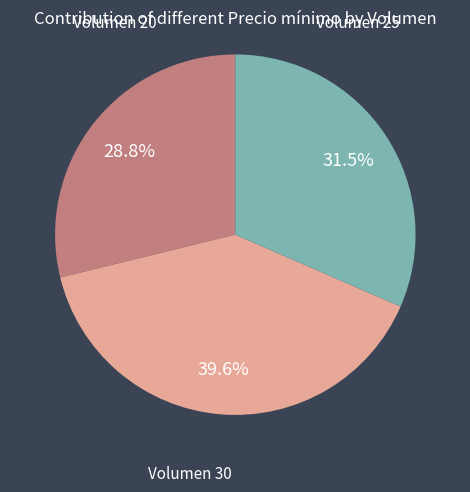

Is there any slice that represents more than half of the pie?

No